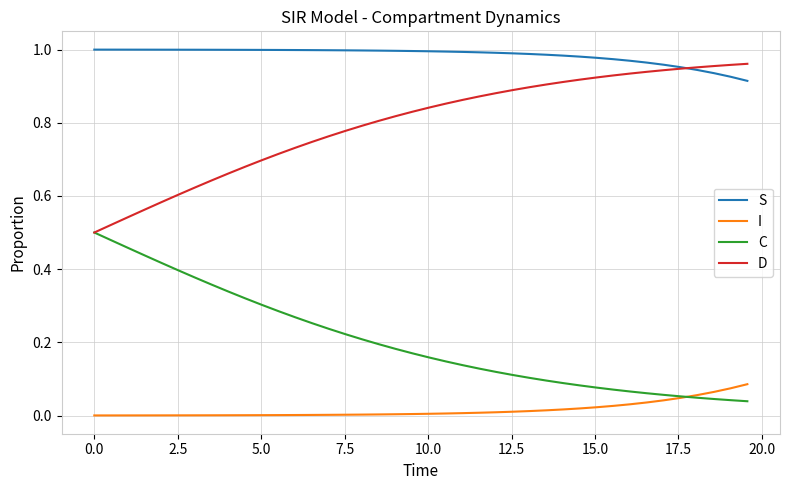

True or false: I and D cross at least once.

False